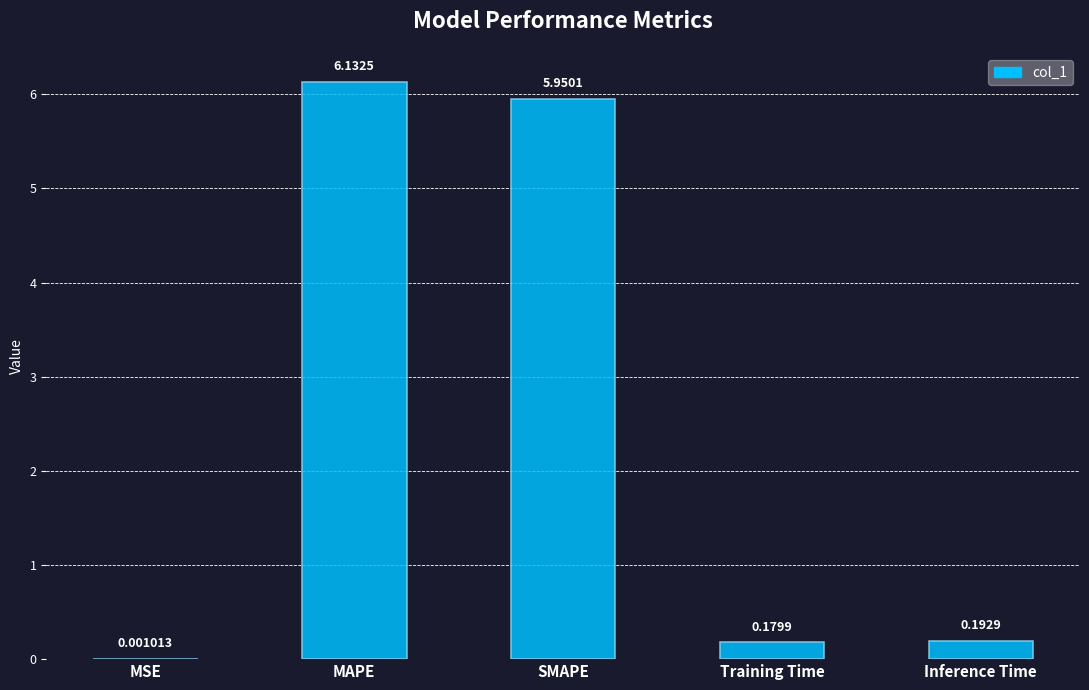

Which label corresponds to the largest value in the chart?

MAPE